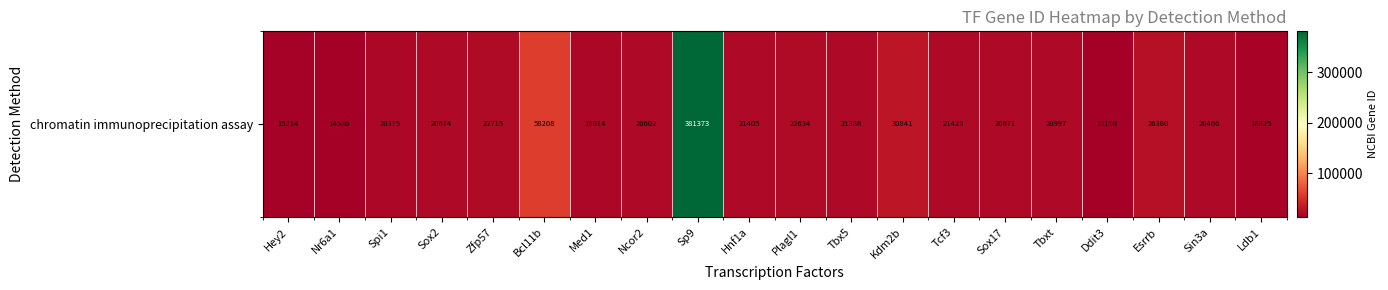

What is the change in value from Bcl11b to Esrrb?

-31828